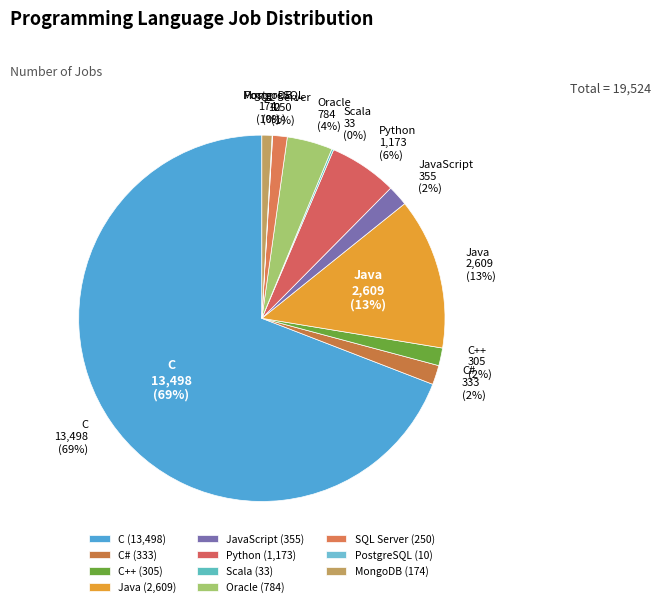

Does Java account for over 50% of the chart?

No